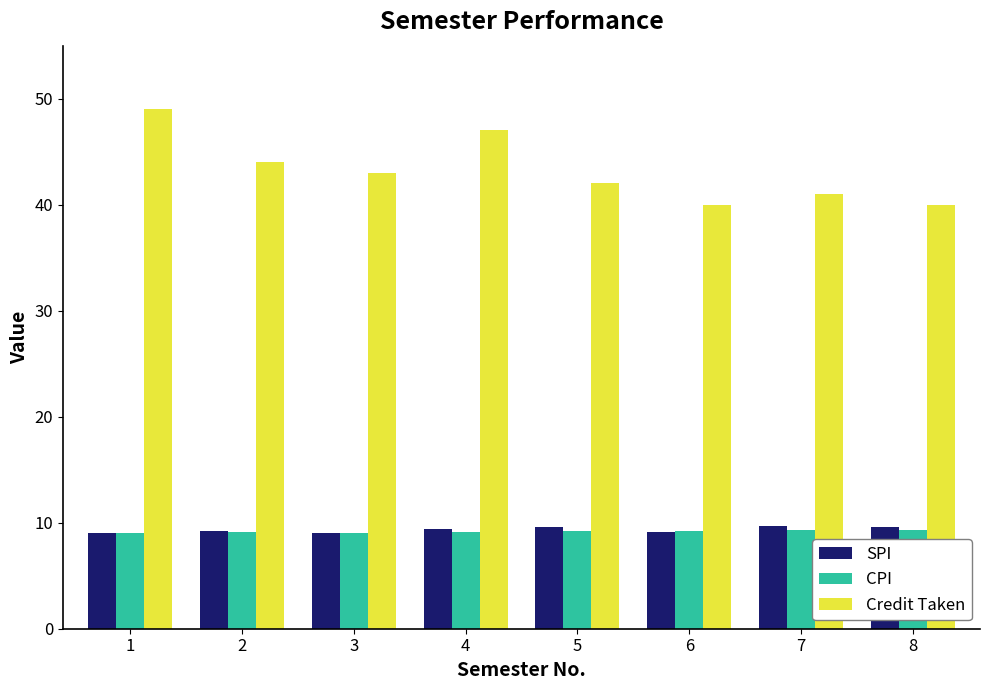

Where does the Credit Taken series first go above 43?

1